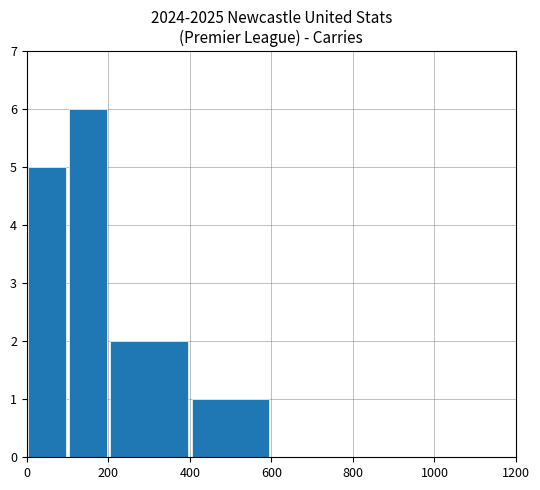

Count the number of categories in the chart.

8